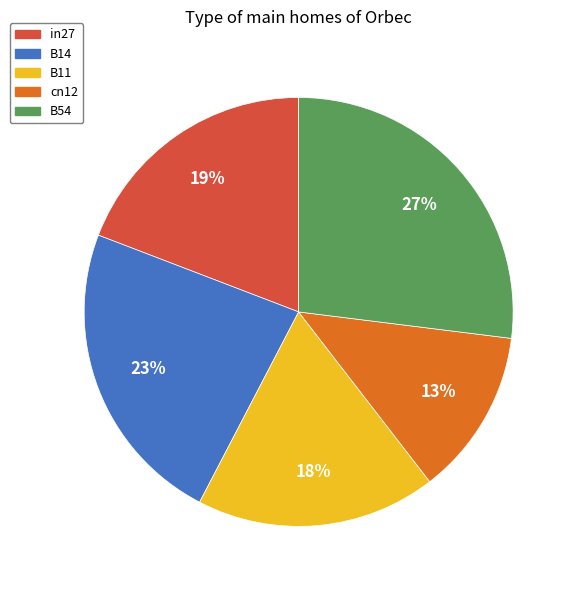

Rank the categories by value from lowest to highest.

cn12, B11, in27, B14, B54